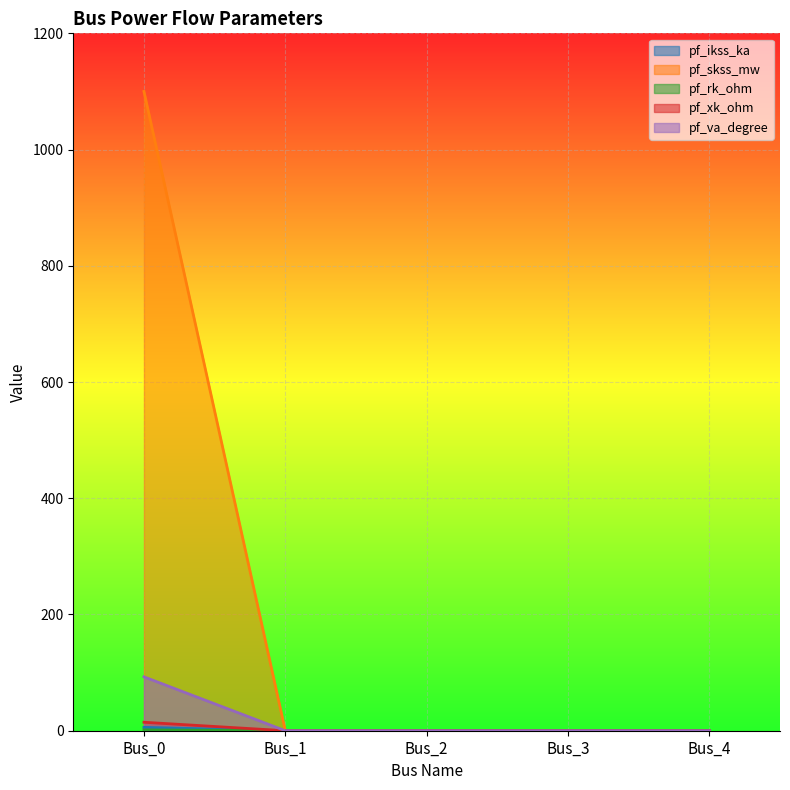

Which series changed the most between Bus_0 and Bus_4?

pf_skss_mw